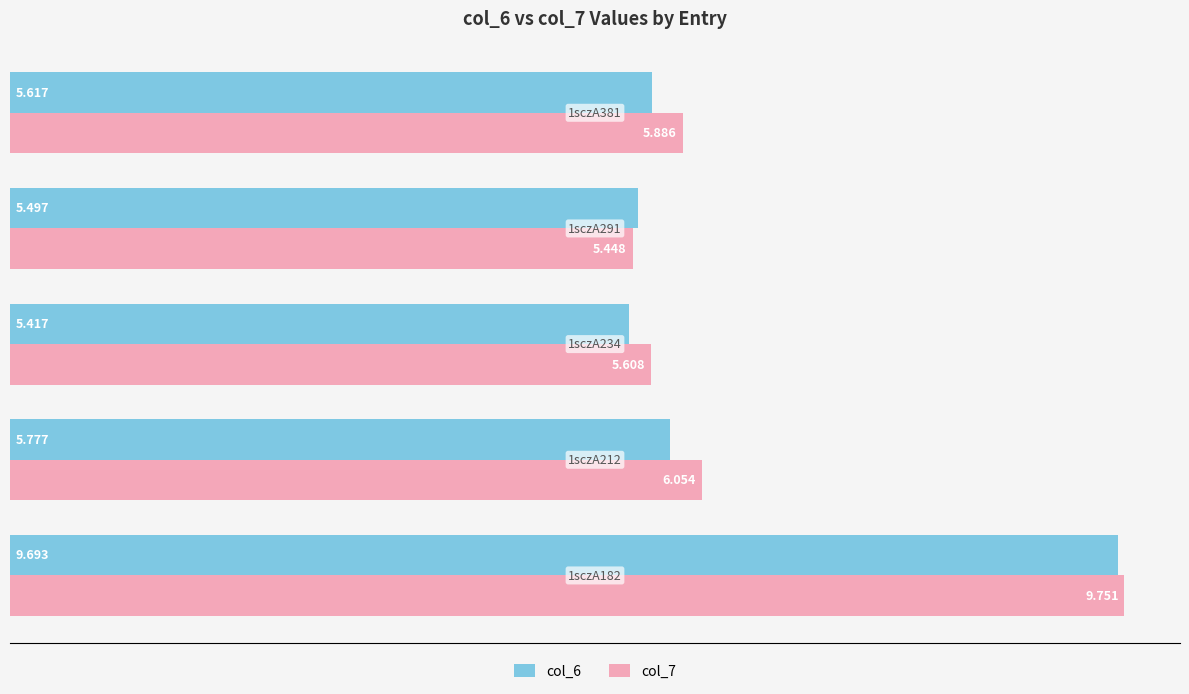

How many categories are shown in the chart?

5